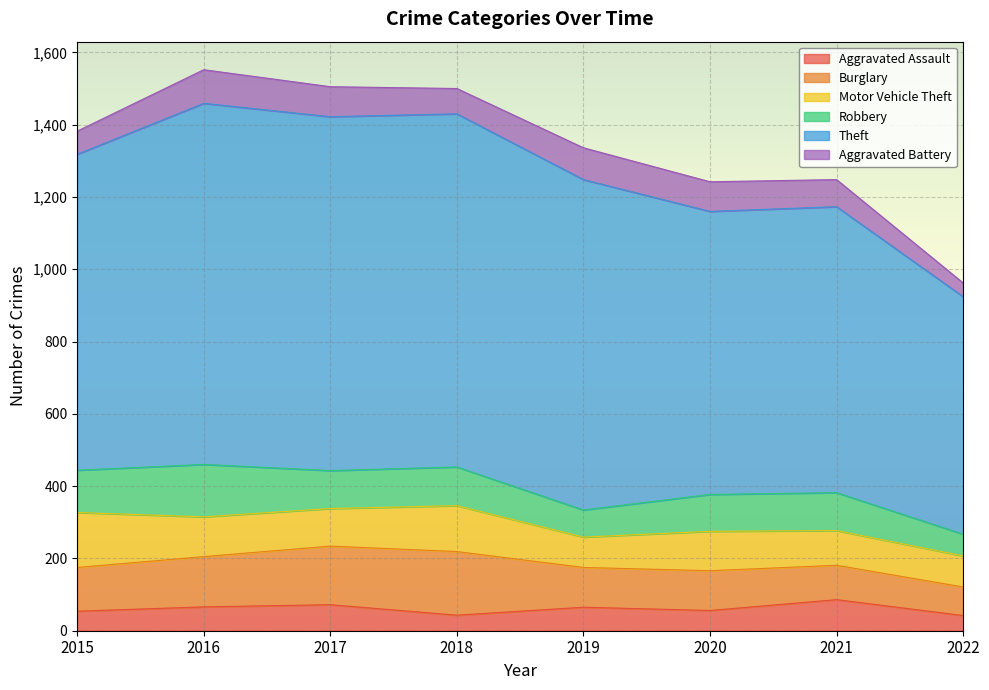

Where is the first local minimum for Motor Vehicle Theft?

2017